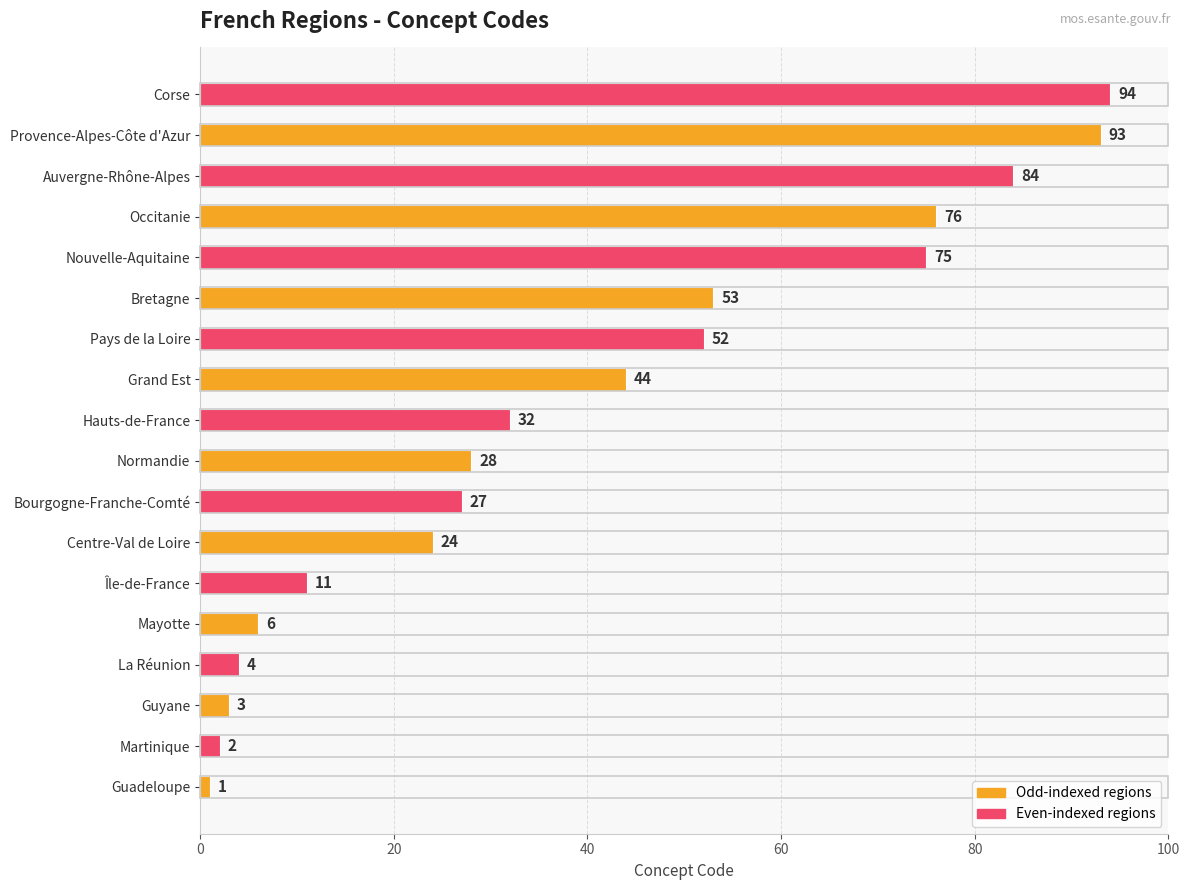

Reading bottom to top, what are all the values shown in this chart?

1	2	3	4	6	11	24	27	28	32	44	52	53	75	76	84	93	94